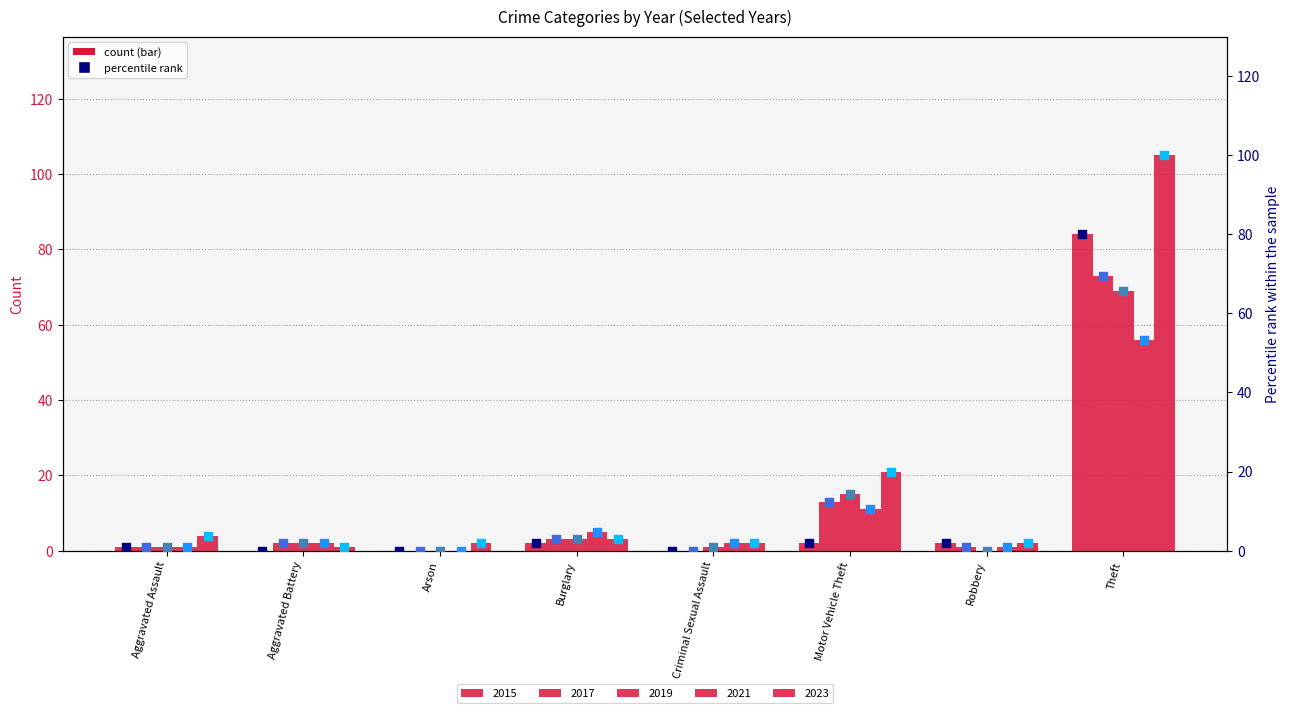

At how many categories does at least one series exceed 61?

1